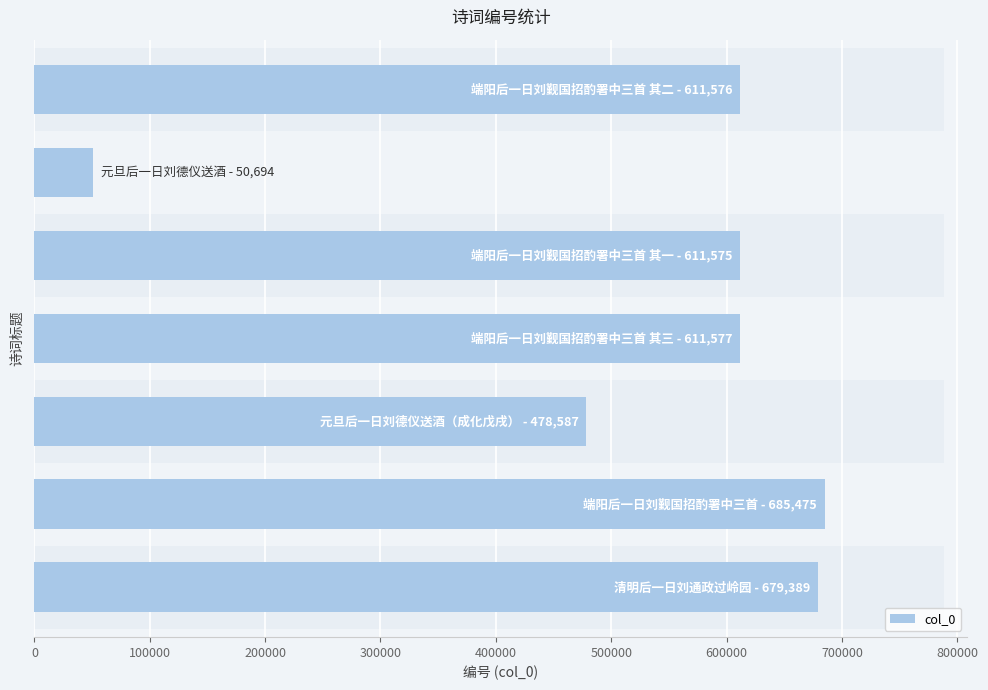

Reading left to right, extract all data points from this chart.

0=679389	100000=685475	200000=478587	300000=611577	400000=611575	500000=50694	600000=611576